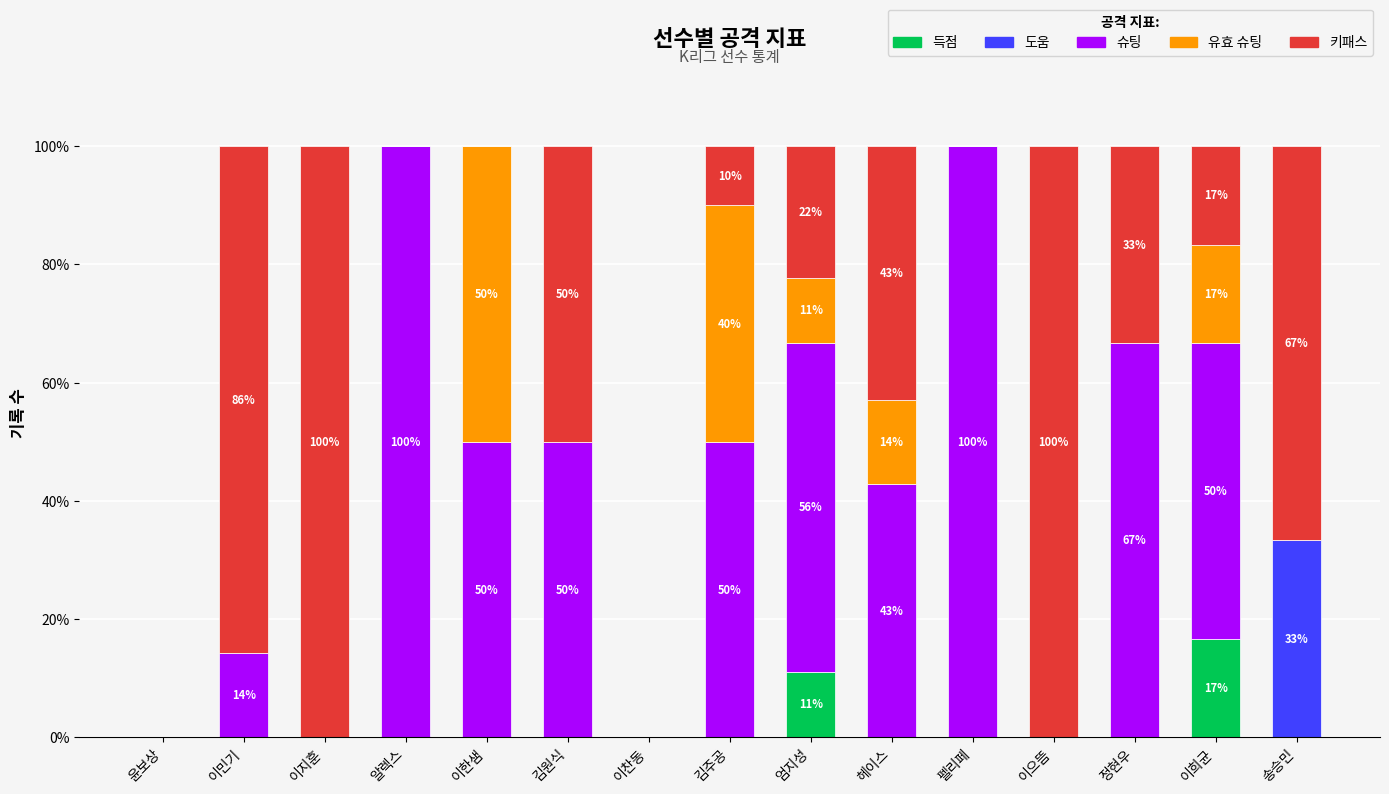

At which label does 득점 reach its peak?

이희균